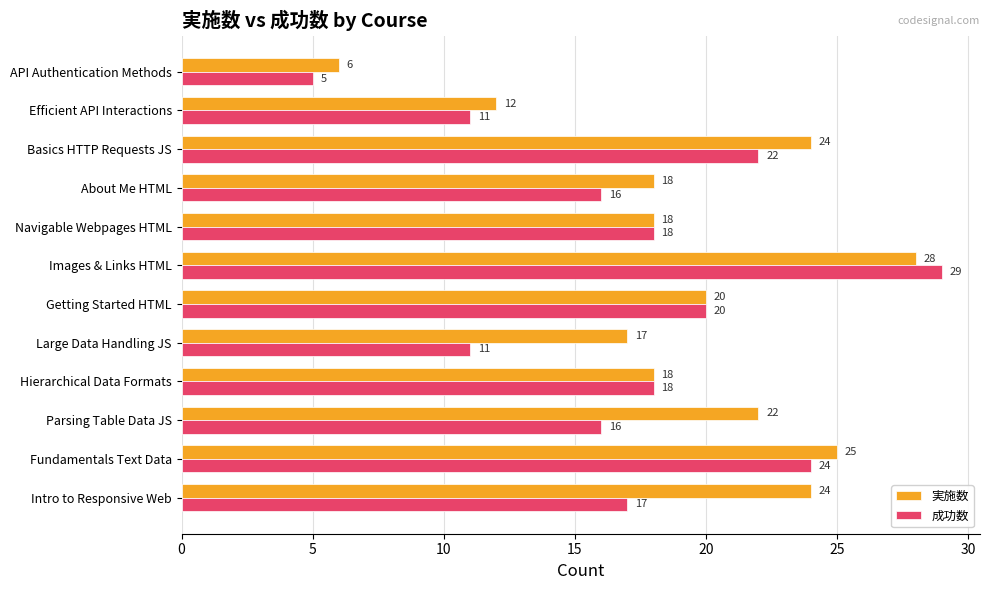

True or false: 実施数 has a value of 22 at Parsing Table Data JS.

True